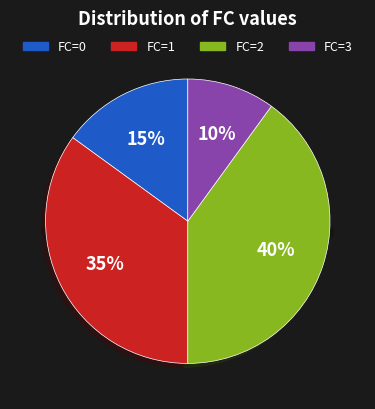

How many slices are in this pie chart?

4